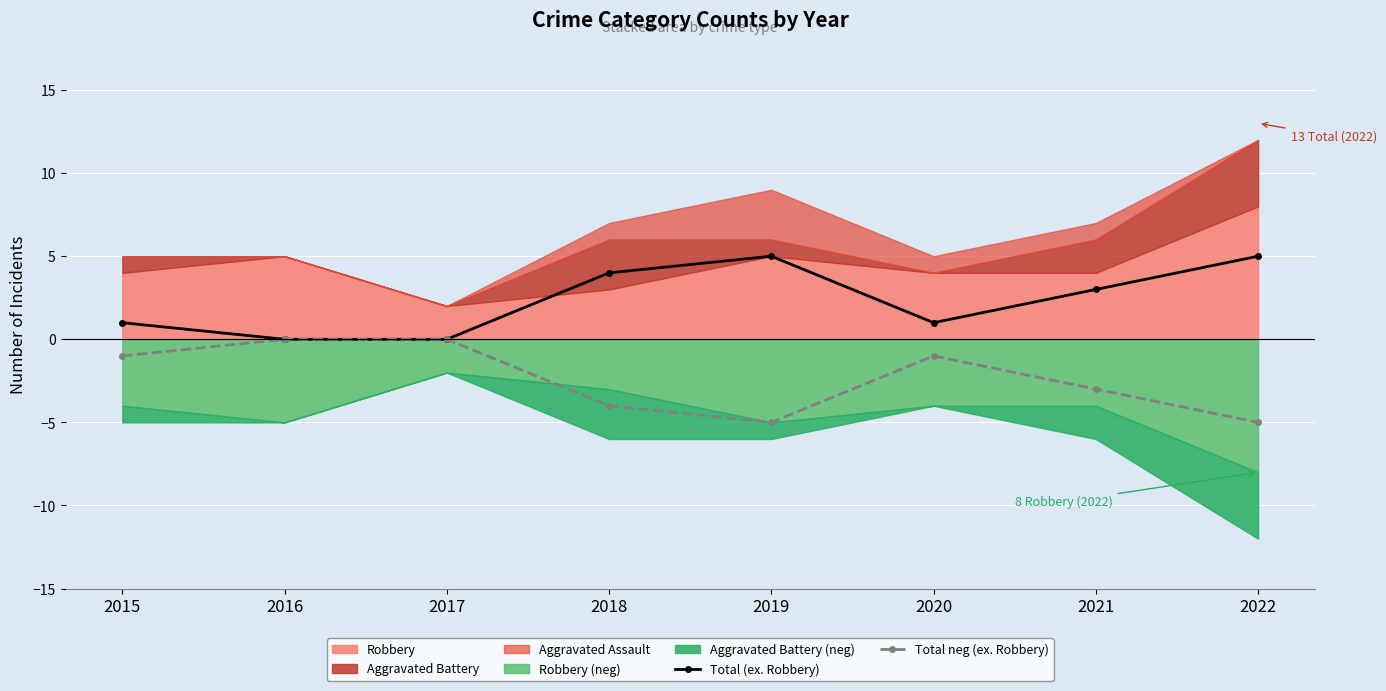

Is it true that Total (ex. Robbery) equals 1 at 2021?

False